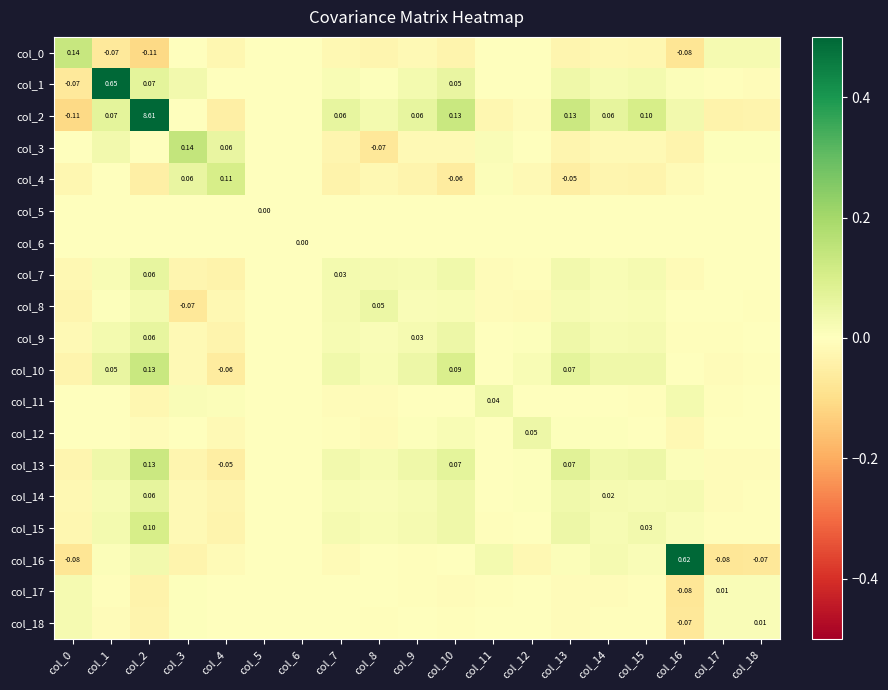

The value of col_10 at col_10 is 0.2. True or false?

False